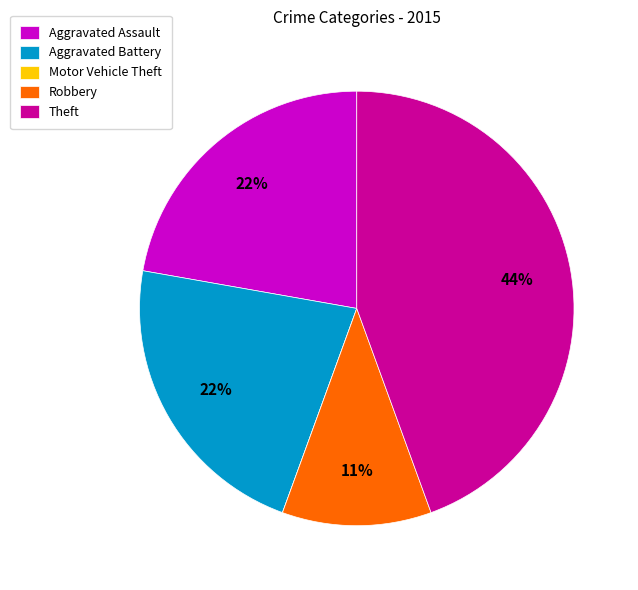

Is there any slice that represents more than half of the pie?

No